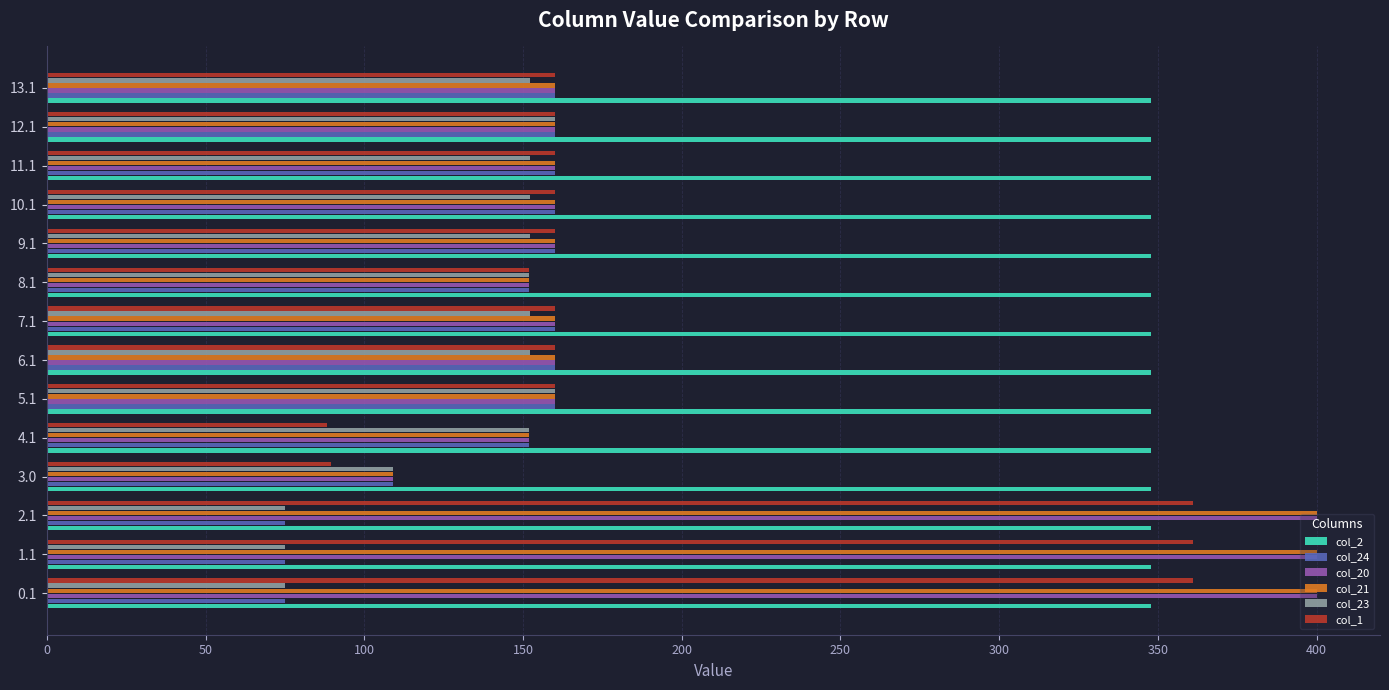

What are all the series names shown in the legend?

col_2, col_24, col_20, col_21, col_23, col_1